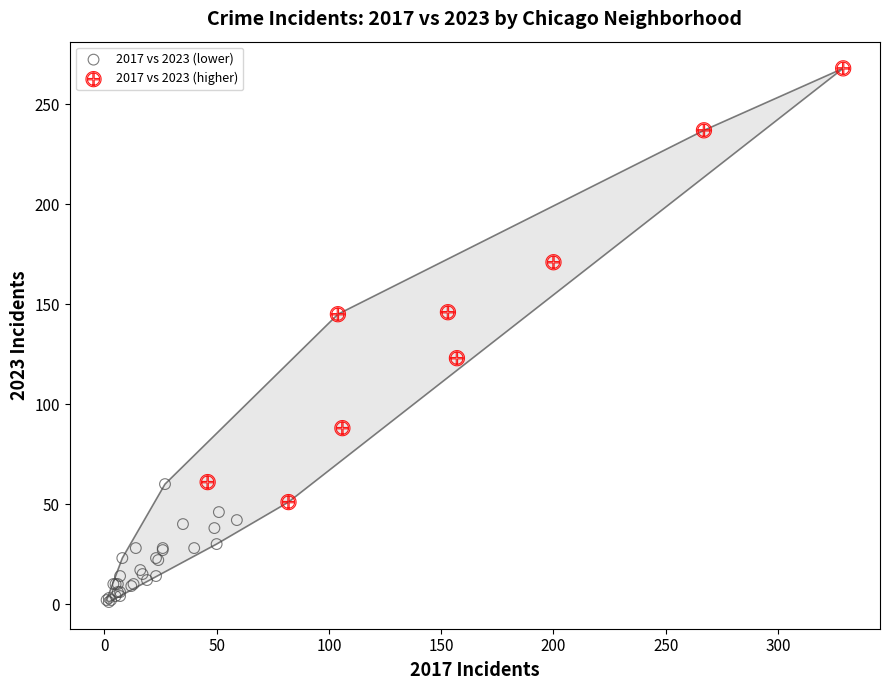

Which series has the widest spread of Y values?

2017 vs 2023 (higher)